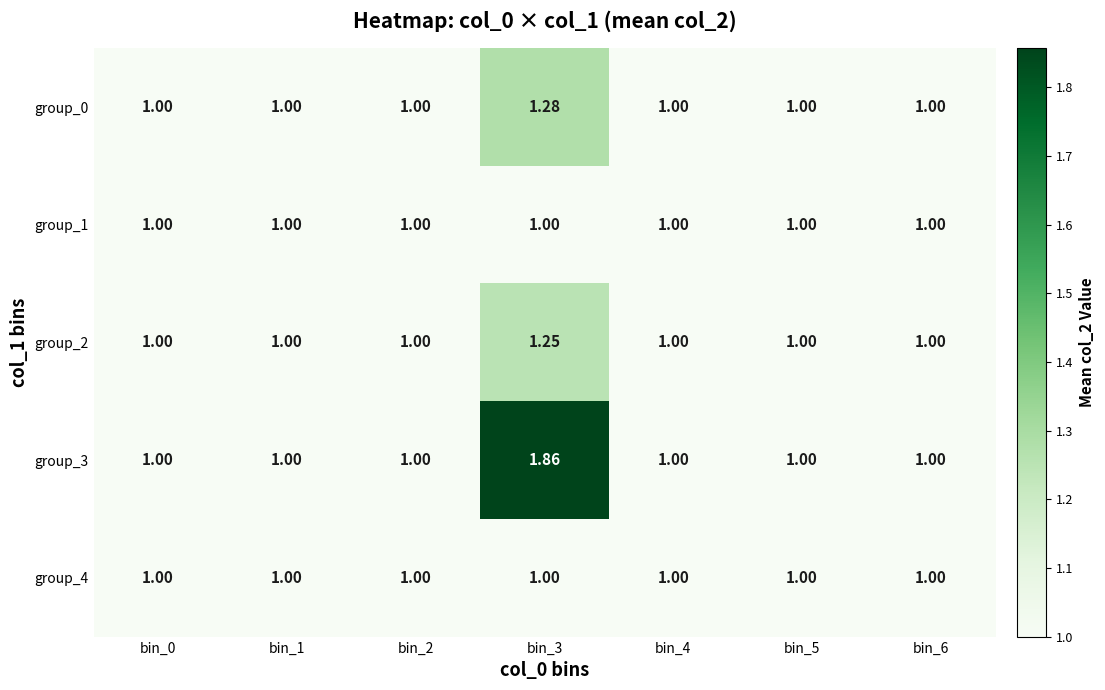

Is the value of group_0 at bin_3 greater than the value of group_1 at bin_6?

Yes